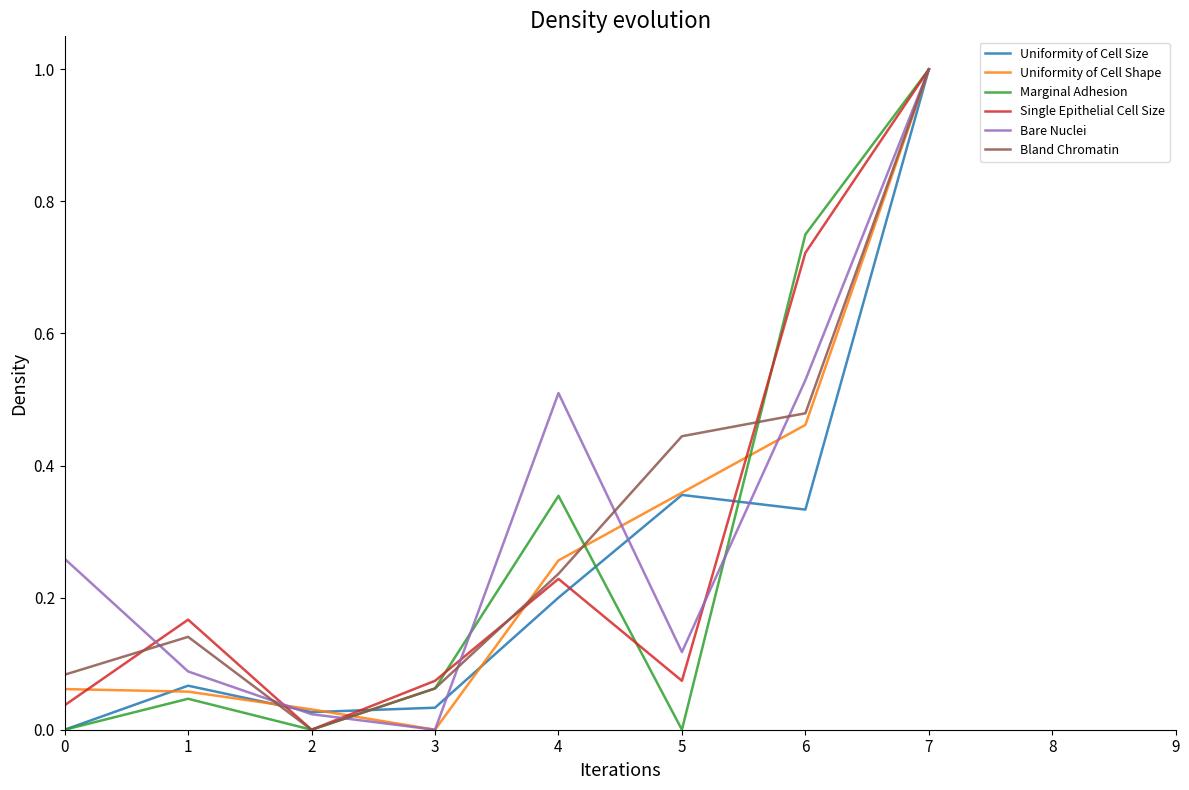

At which category does Marginal Adhesion reach its first local peak?

1